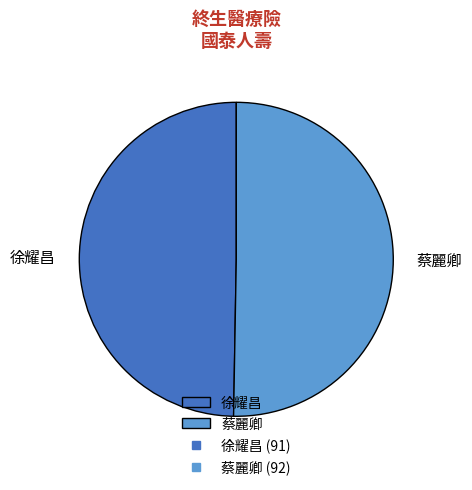

Approximately how many times larger is the value at 徐耀昌 compared to 蔡麗卿?

1.0